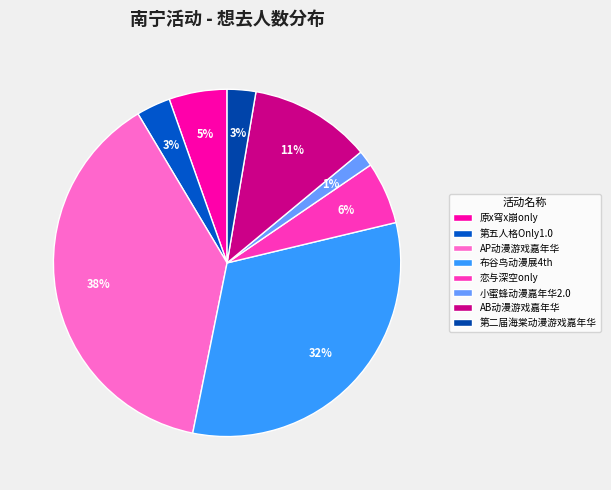

What is the smallest slice in the pie chart?

小蜜蜂动漫嘉年华2.0